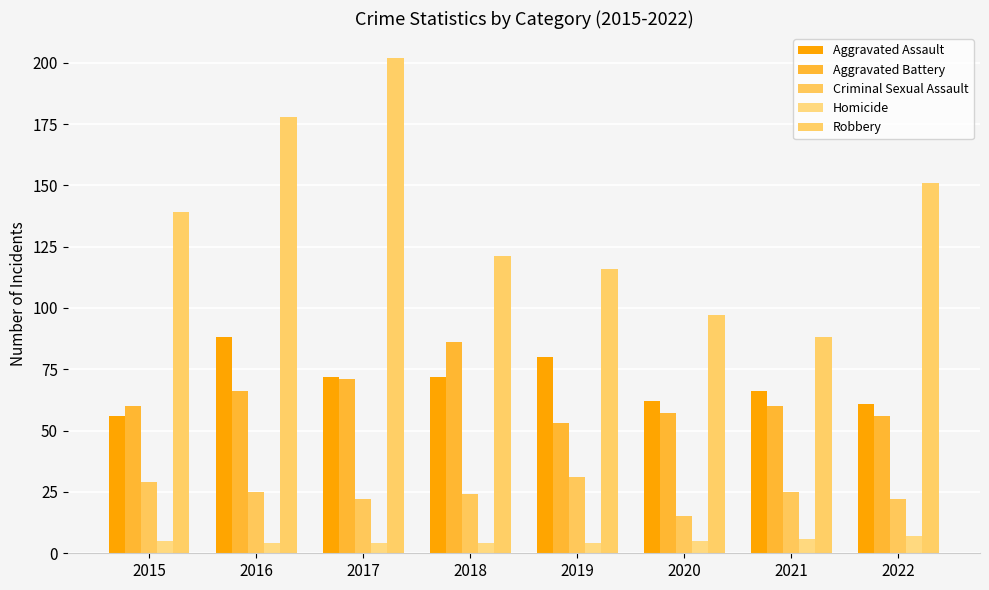

At how many categories does at least one series exceed 132?

4